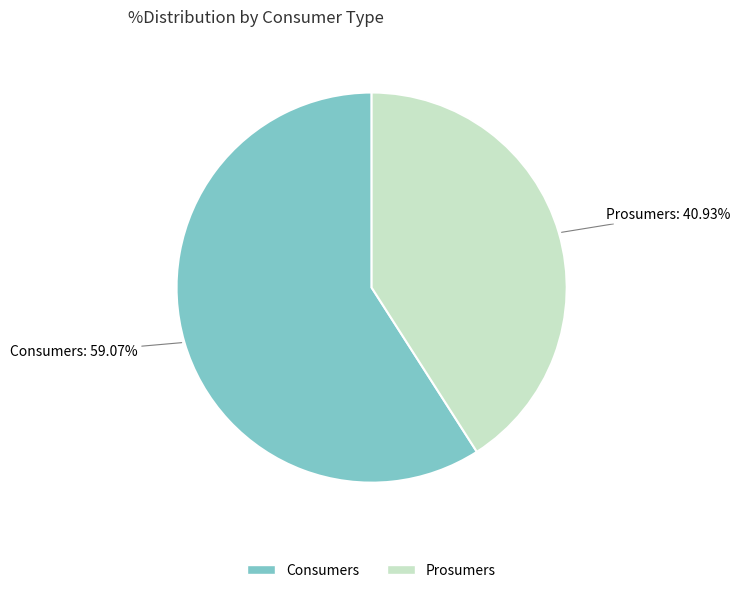

What percentage is the Prosumers slice, to the nearest percent?

41%